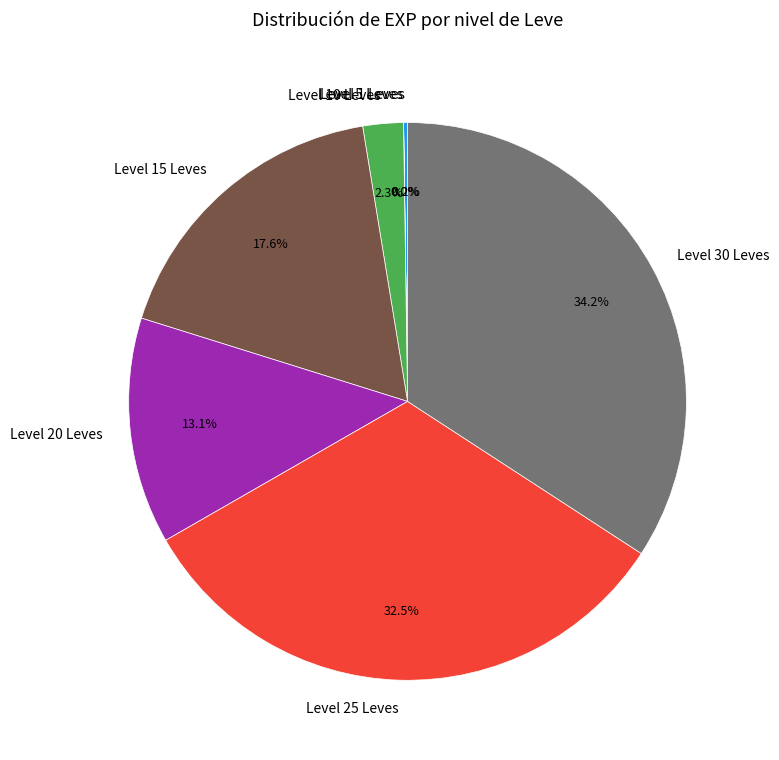

Is there any slice that represents more than half of the pie?

No